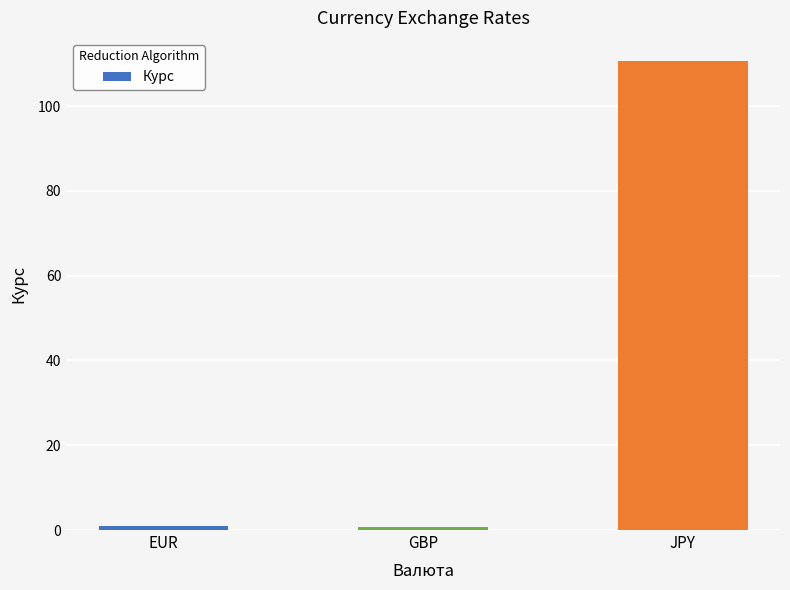

What is the change in value from GBP to JPY?

+109.8